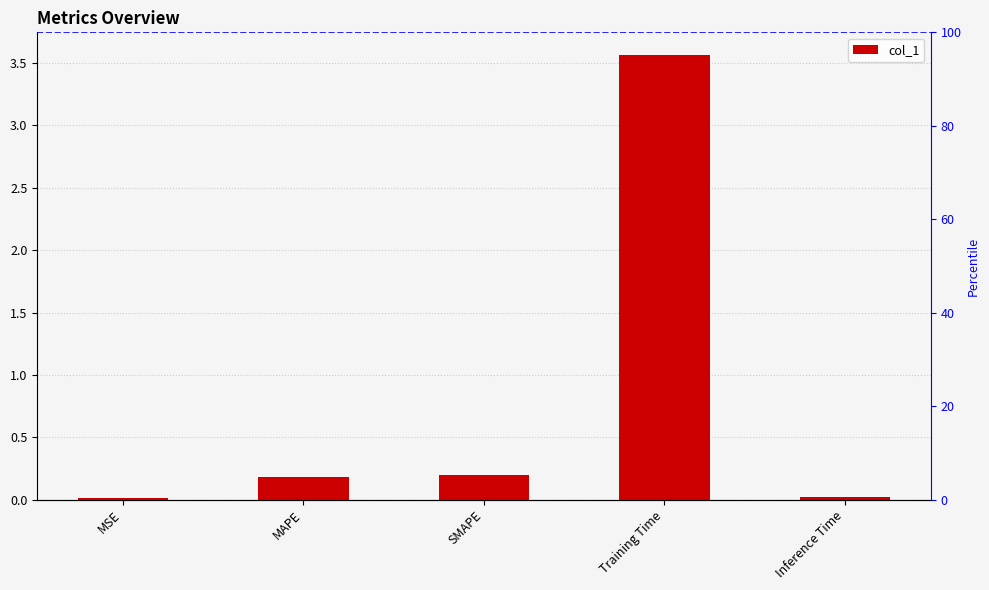

At which category does the chart reach its peak across all series?

Training Time